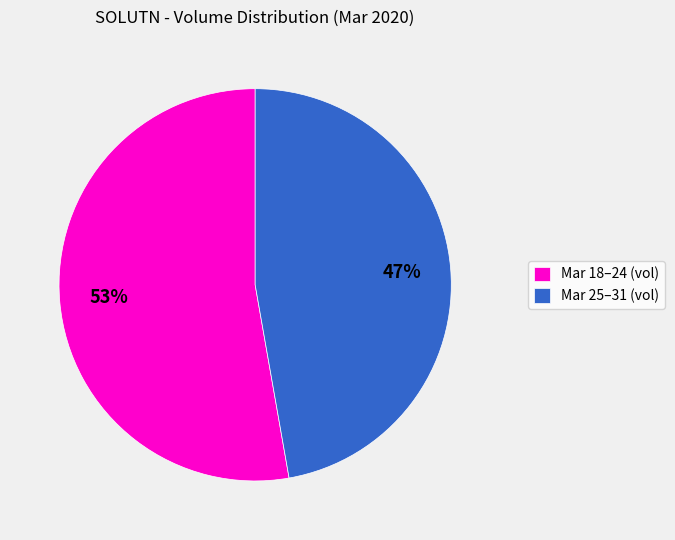

How many slices are in this pie chart?

2